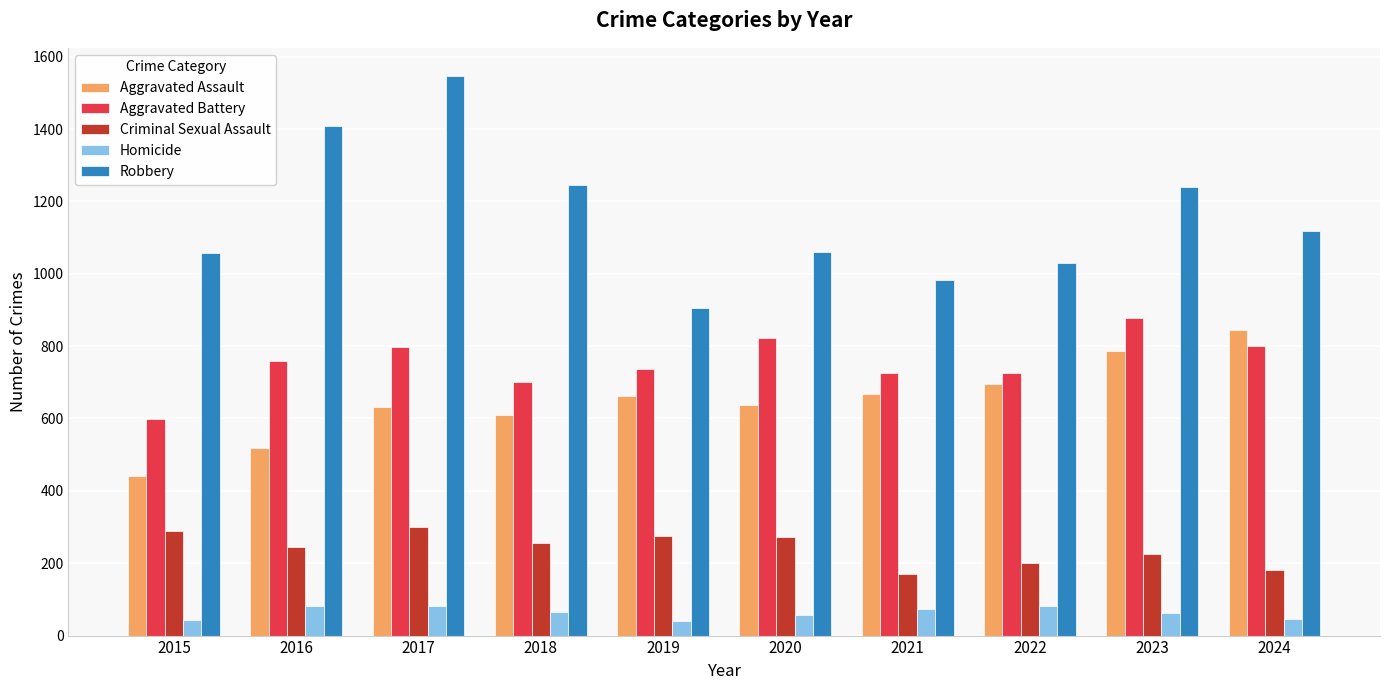

What is the difference between the maximum and minimum values in the Aggravated Assault series?

404